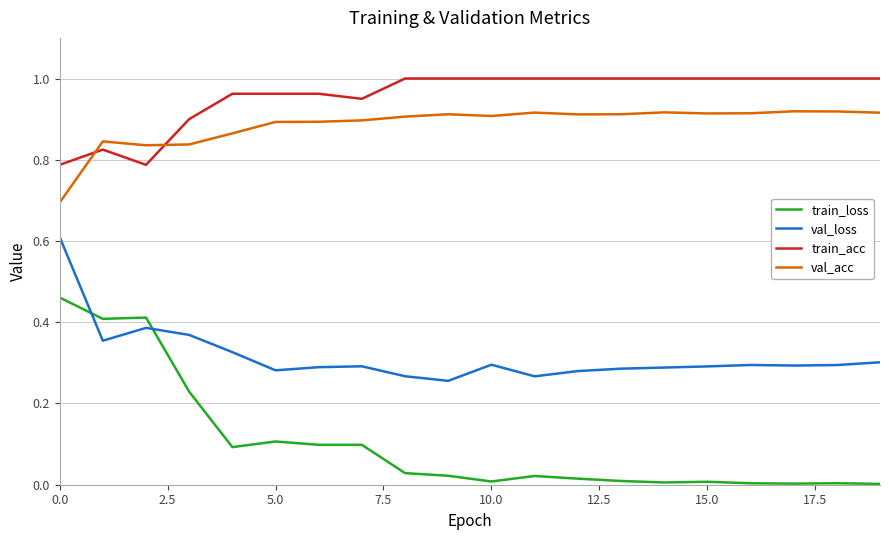

True or false: val_loss and train_acc intersect in this chart.

False